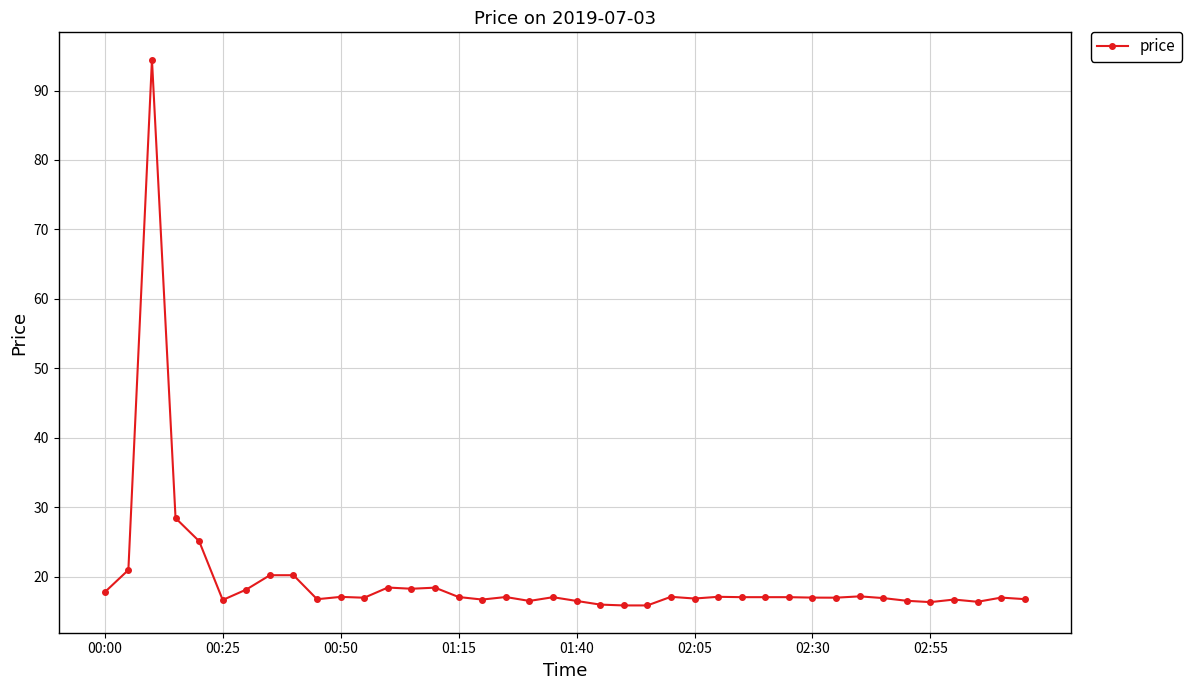

What is the value of the 22nd point from the left?

16.0